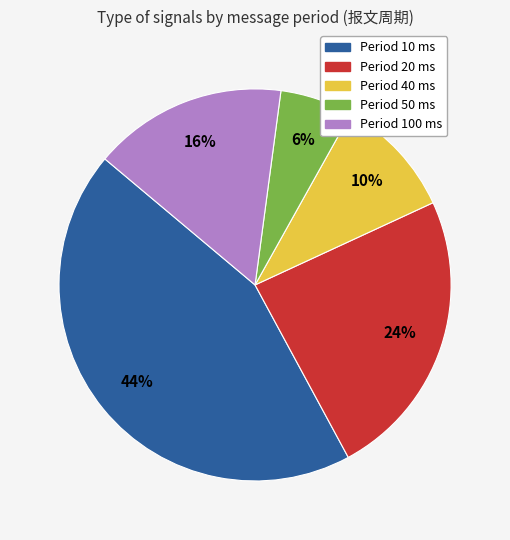

To the nearest percent, what is the difference between the largest and smallest slice percentages?

38%